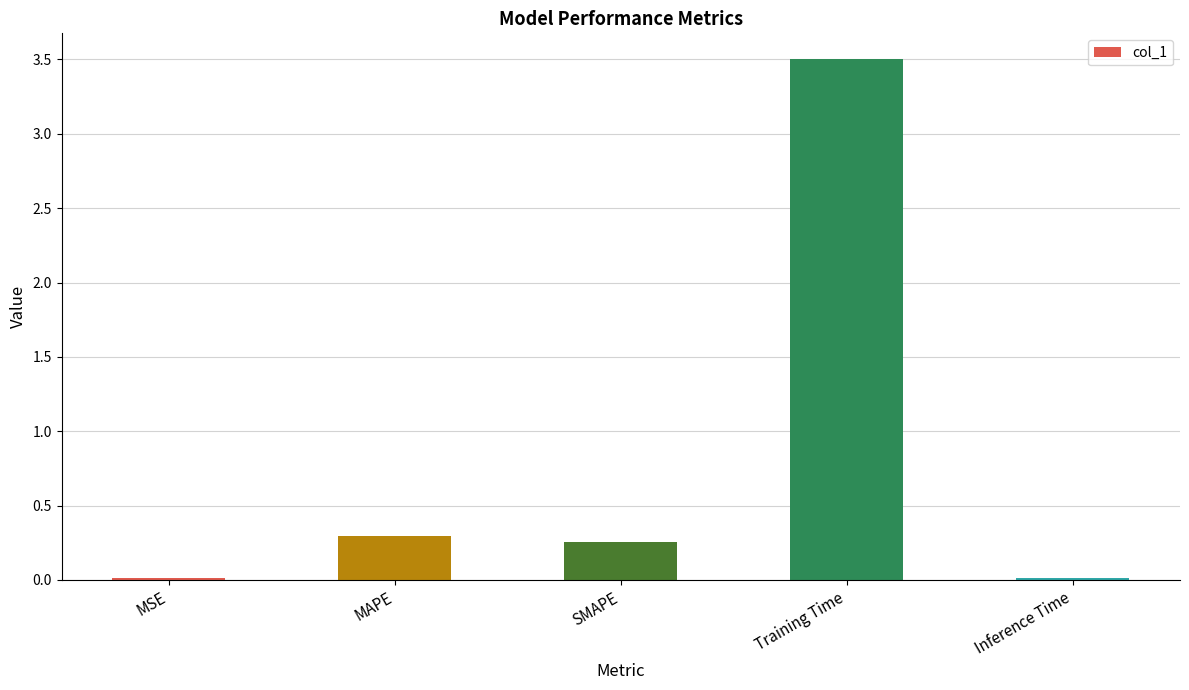

Are the bars horizontal?

No